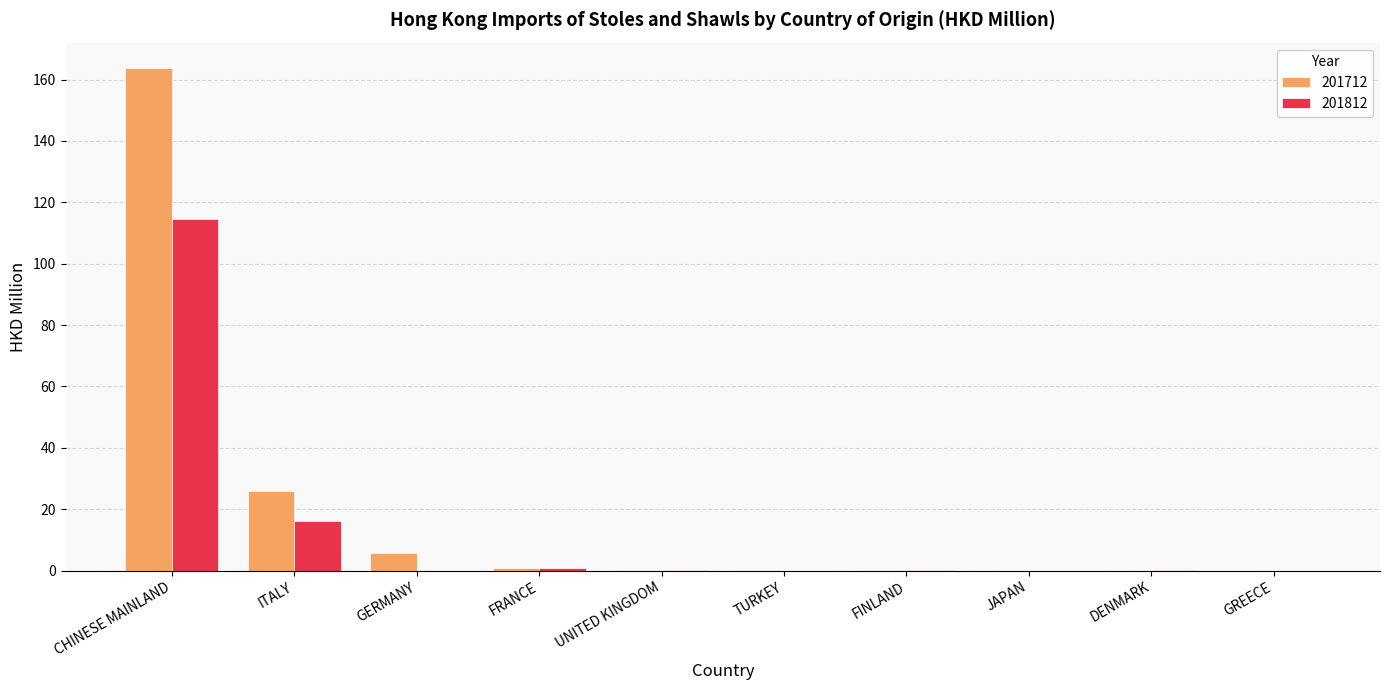

What are all the series names shown in the legend?

201712, 201812